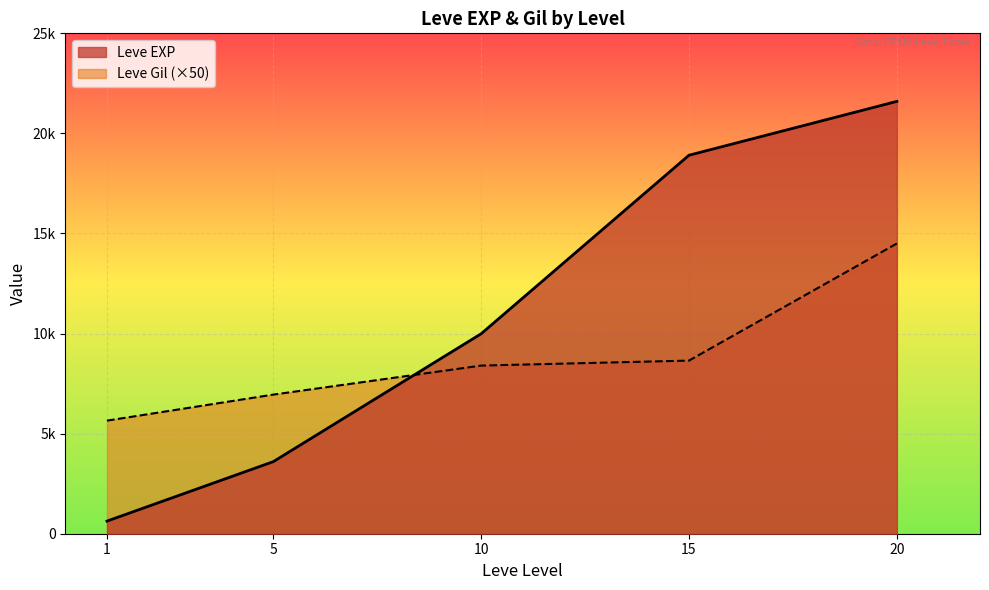

At which label does Leve Gil first exceed 170?

10